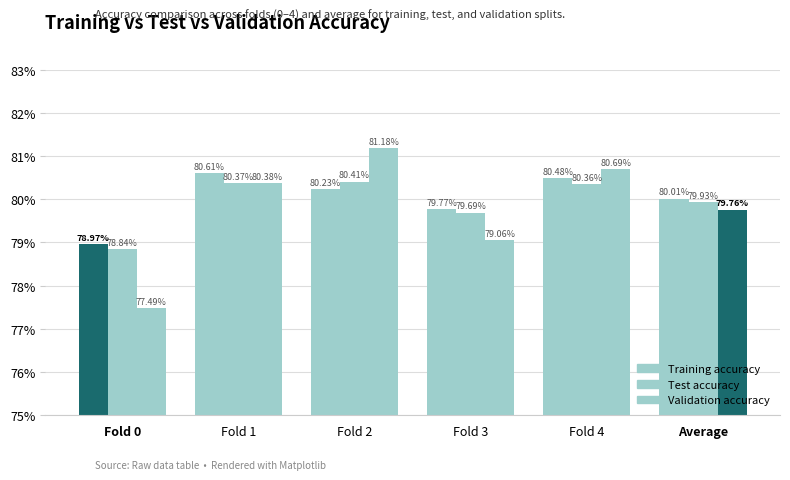

At how many categories does at least one series exceed 0?

6